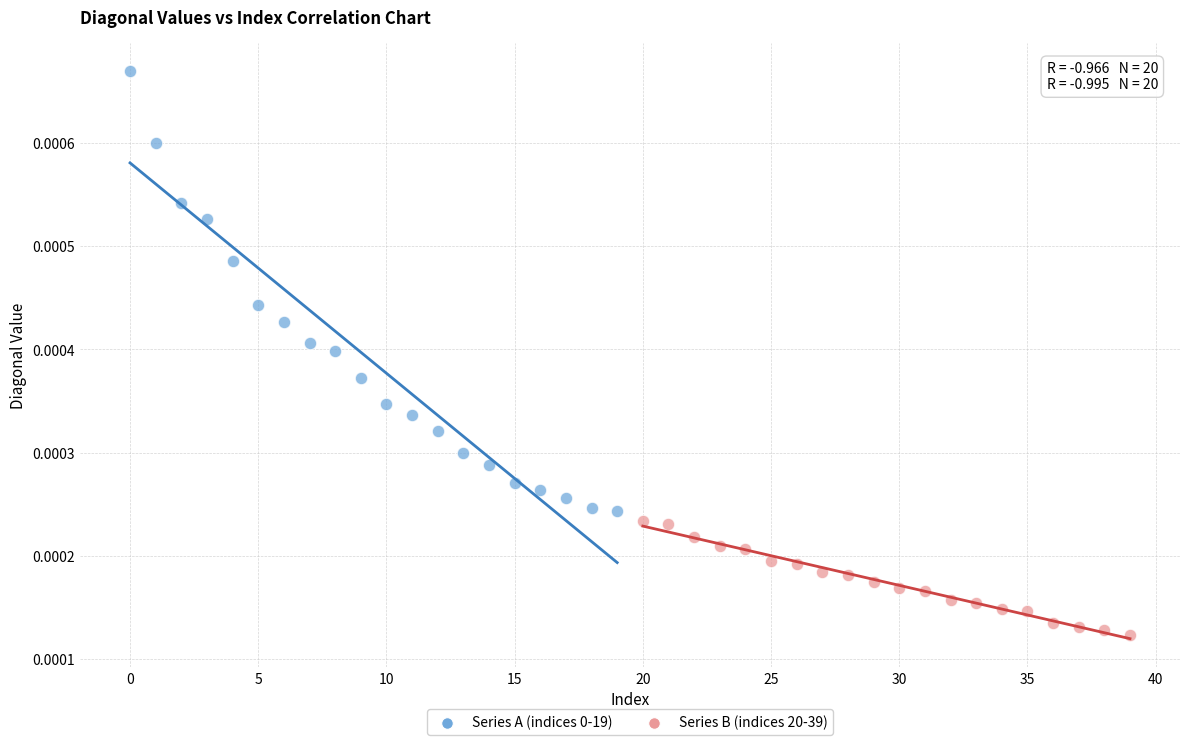

Which series reaches the minimum Y coordinate?

Series B (indices 20-39)